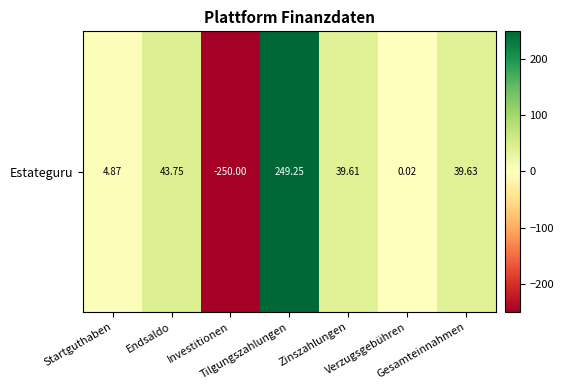

How many categories are shown in the chart?

7